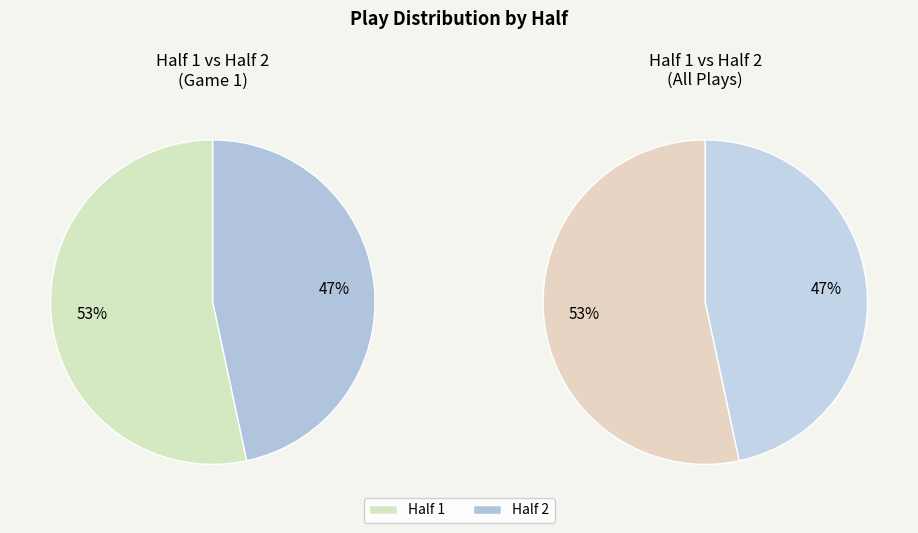

How many segments does this pie chart have?

2